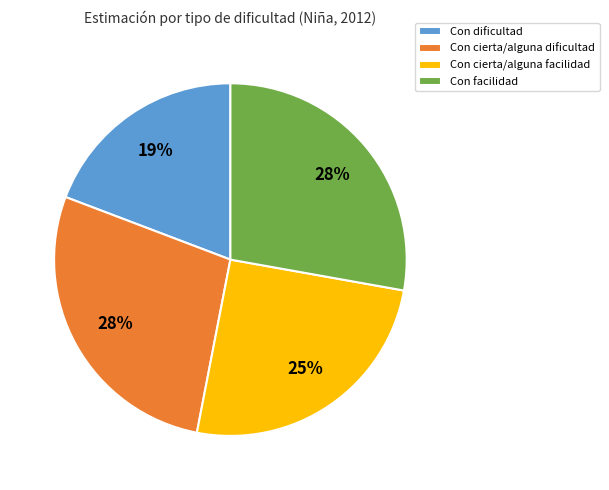

What is the smallest slice in the pie chart?

Con dificultad